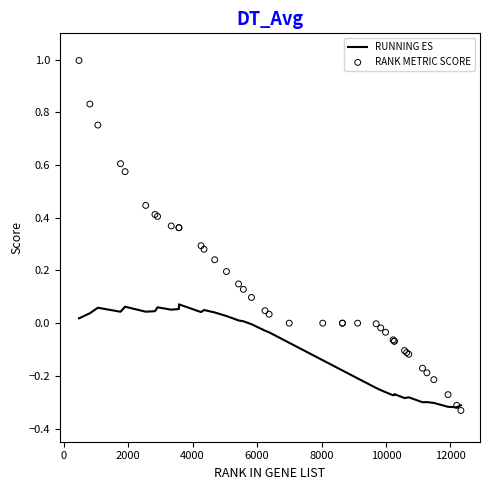

Which series has the widest spread of Y values?

RANK METRIC SCORE